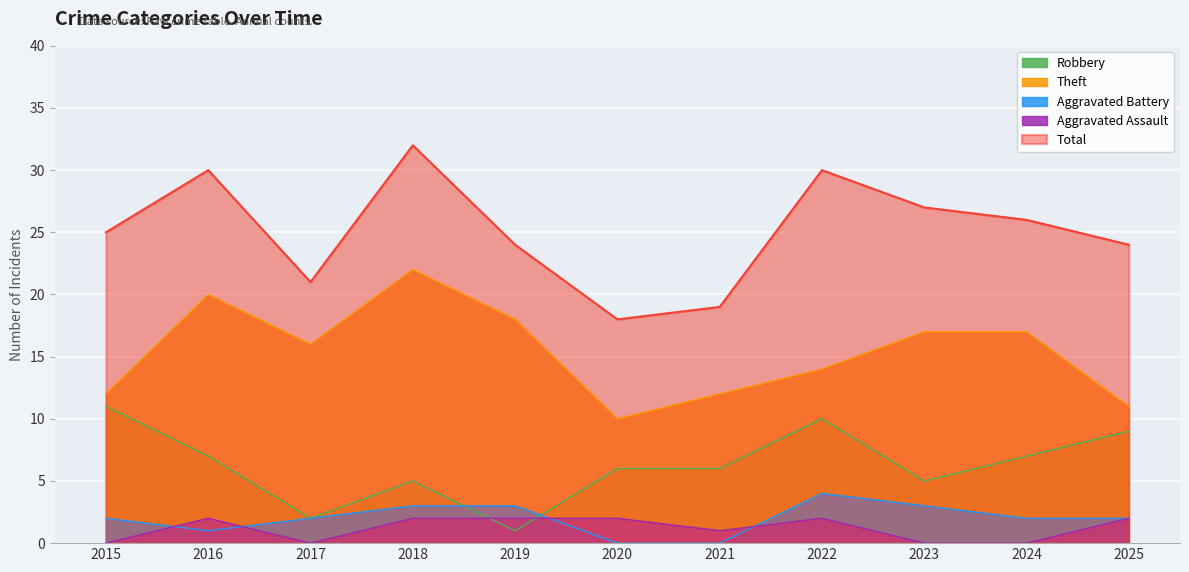

Between 2020 and 2025, which series saw the biggest shift?

Total